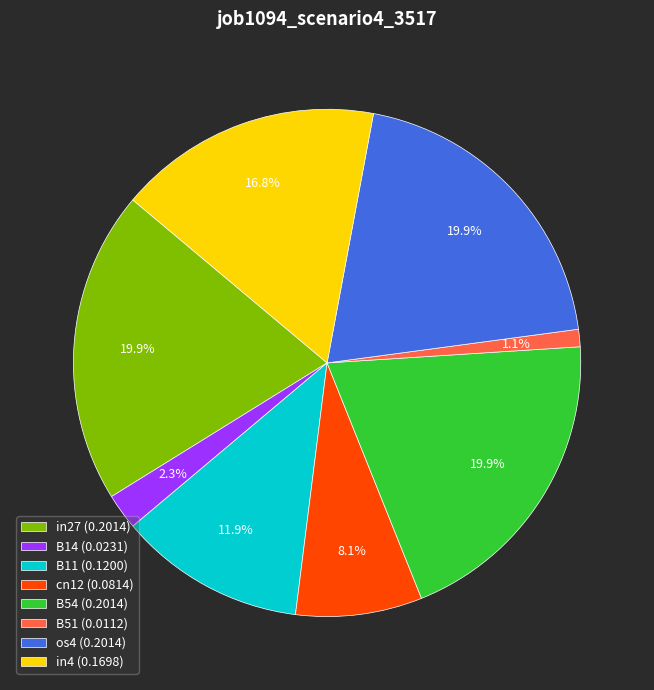

Does any single category account for the majority?

No